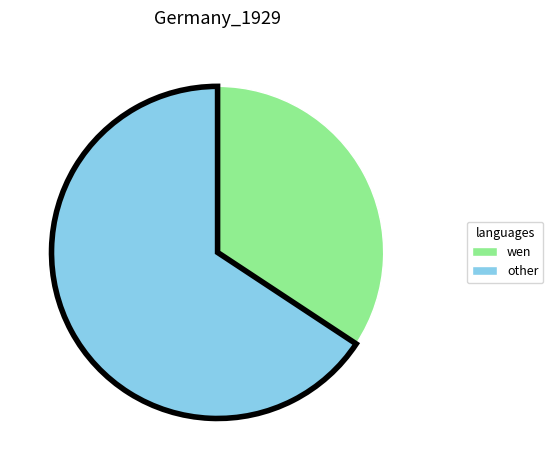

How many slices are in this pie chart?

2